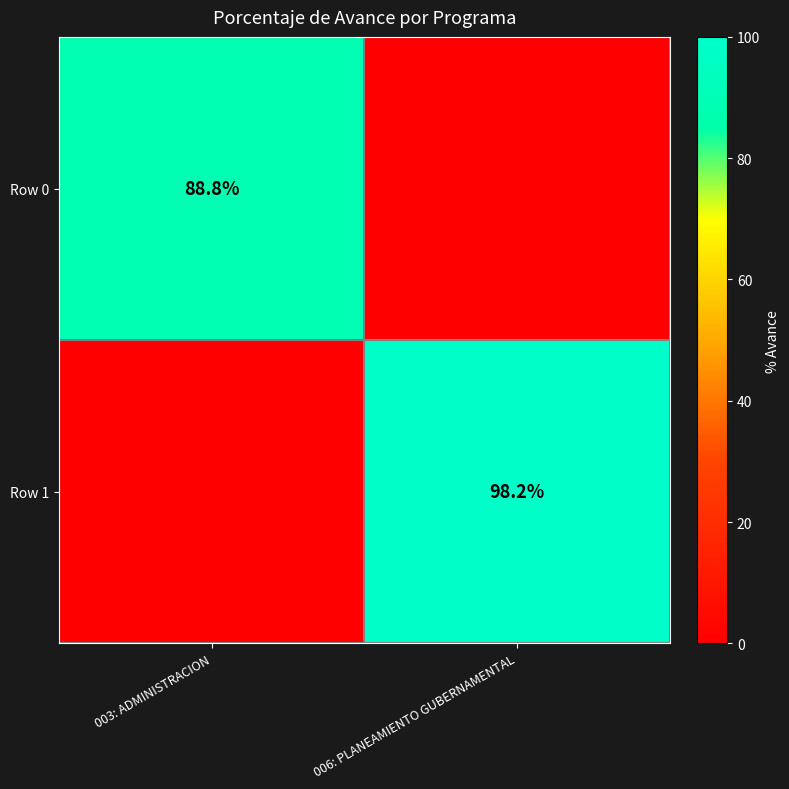

True or false: Row 1 has a value of 57.5 at 006: PLANEAMIENTO GUBERNAMENTAL.

False